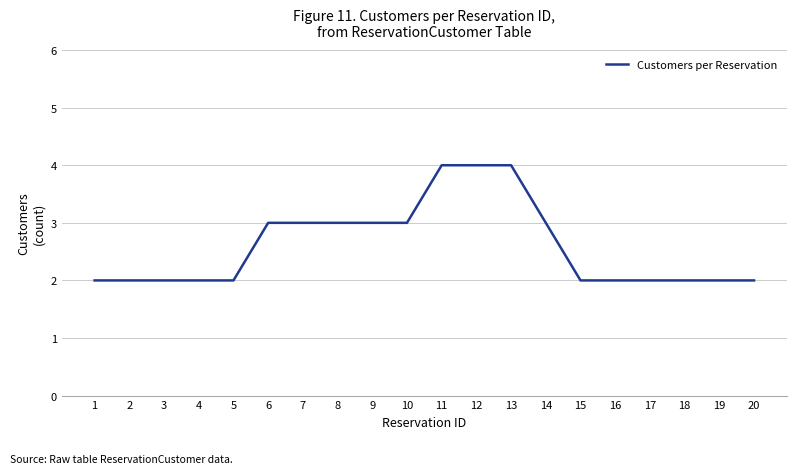

What is the difference between the maximum and second lowest values?

2